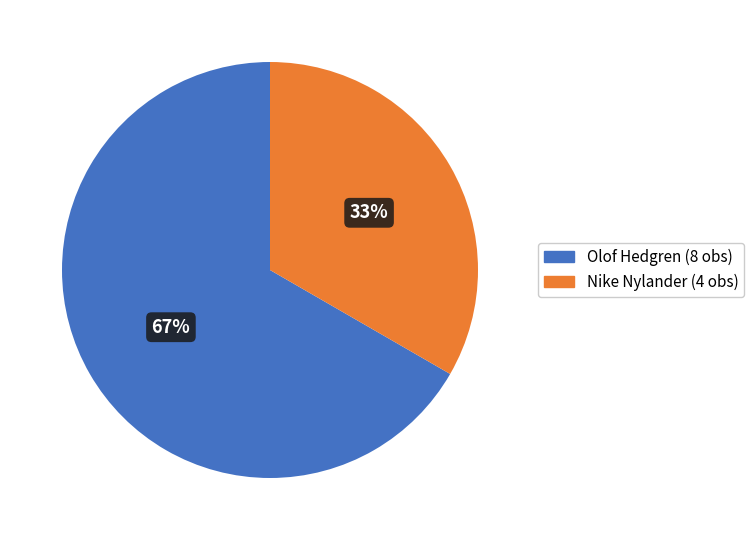

To the nearest percent, what percentage of the pie is Olof Hedgren (8 obs)?

67%